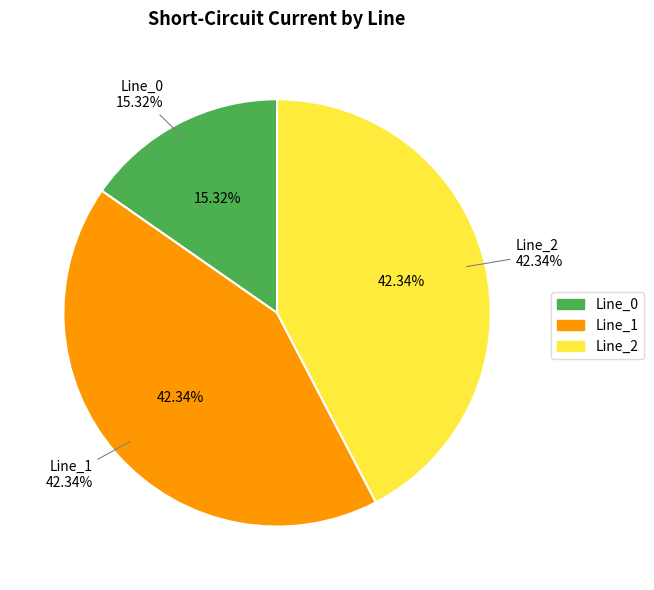

To the nearest percent, what percentage of the pie is Line_1?

42%